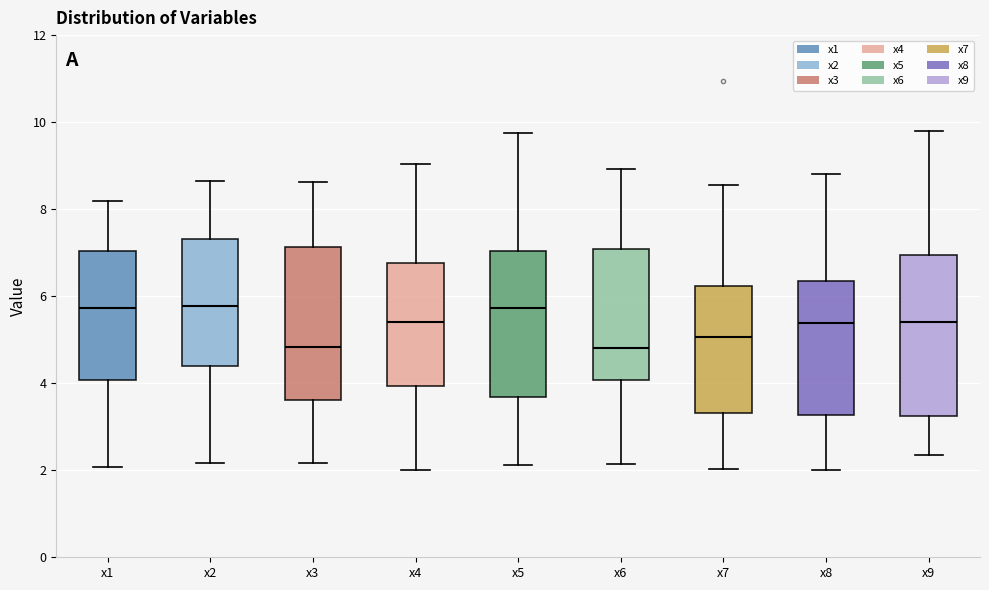

Where is the lower edge of the box for x2 on the y-axis? The values are not printed on the chart, so give them approximately, as read against the axis.

4.4